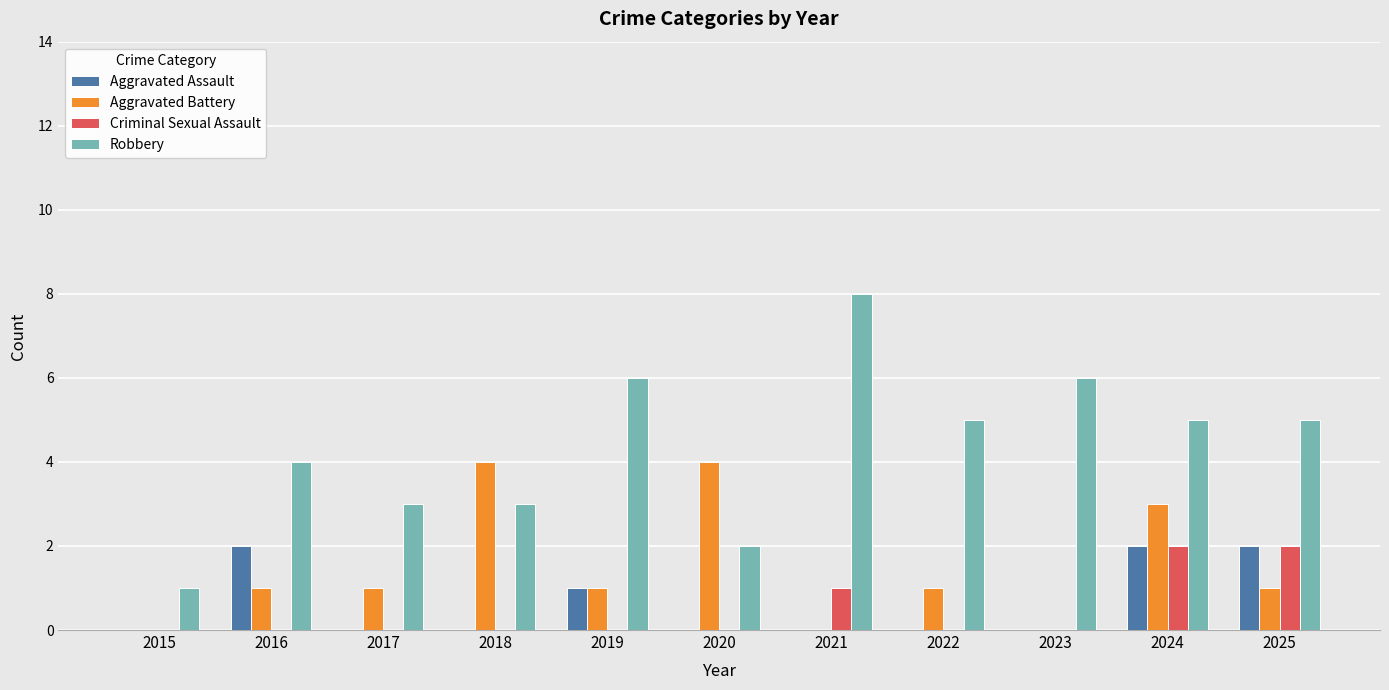

Reading right to left, extract all data points from this chart.

Aggravated Assault: 2025=2	2024=2	2023=0	2022=0	2021=0	2020=0	2019=1	2018=0	2017=0	2016=2	2015=0
Aggravated Battery: 2025=1	2024=3	2023=0	2022=1	2021=0	2020=4	2019=1	2018=4	2017=1	2016=1	2015=0
Criminal Sexual Assault: 2025=2	2024=2	2023=0	2022=0	2021=1	2020=0	2019=0	2018=0	2017=0	2016=0	2015=0
Robbery: 2025=5	2024=5	2023=6	2022=5	2021=8	2020=2	2019=6	2018=3	2017=3	2016=4	2015=1